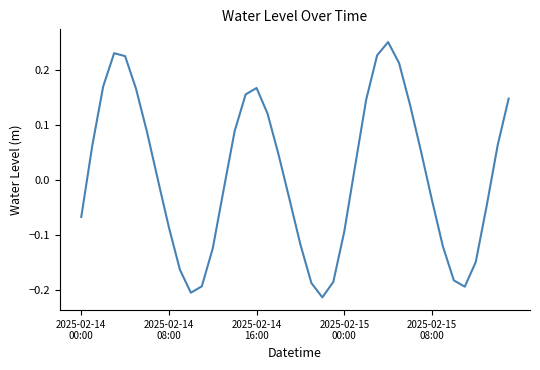

How many series are shown in this chart?

1